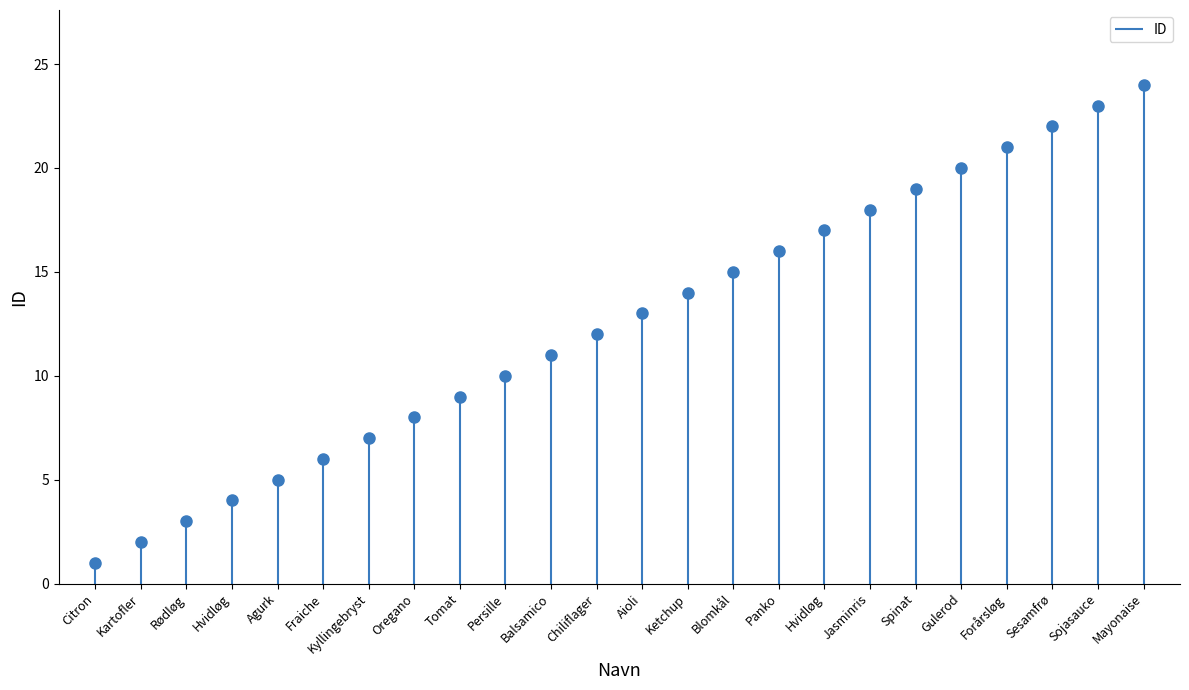

At which label does the data first exceed 13?

Ketchup